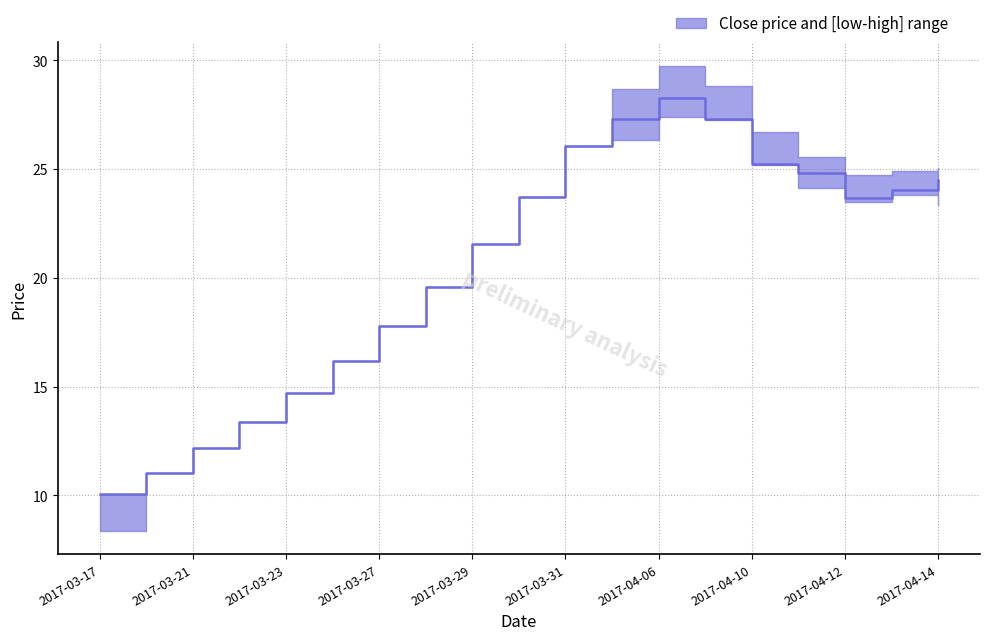

True or false: low and close cross at least once.

False